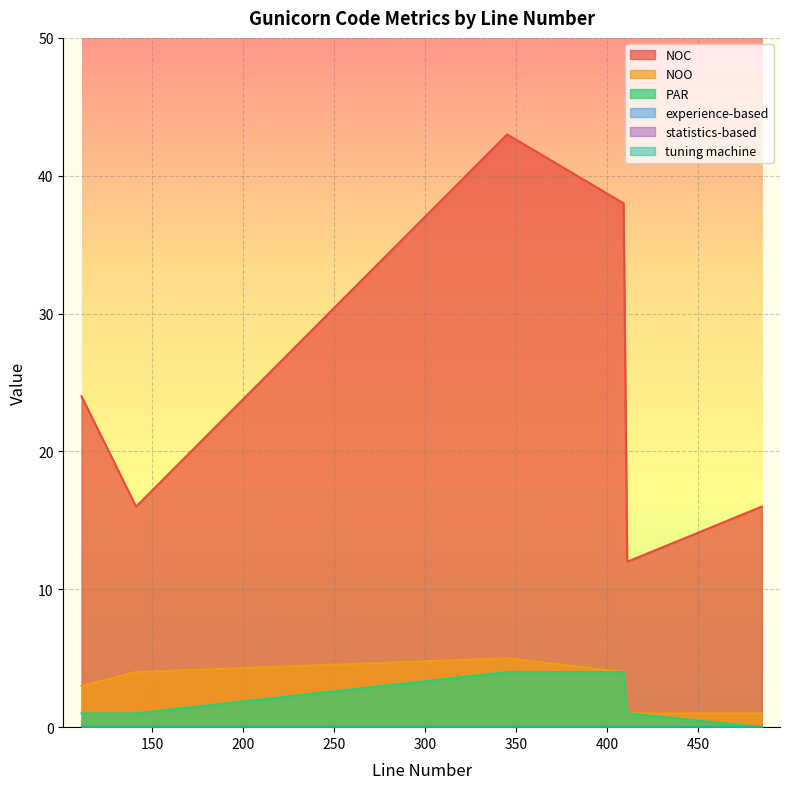

At how many categories does at least one series exceed 42?

1